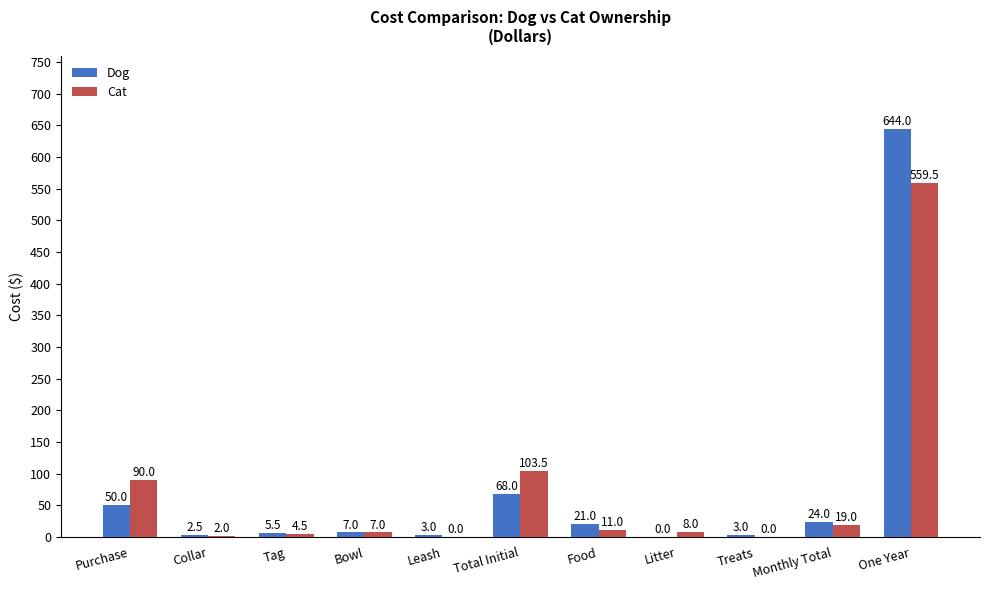

Which series changed the most between Bowl and Food?

Dog